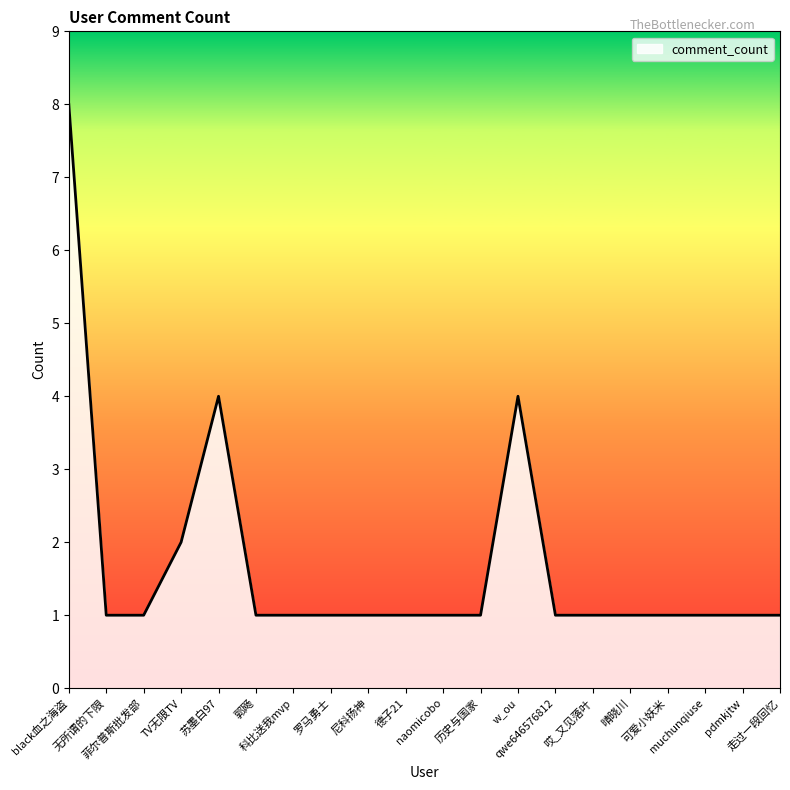

Reading right to left, transcribe all the data shown in this chart.

1	1	1	1	1	1	1	4	1	1	1	1	1	1	1	4	2	1	1	8